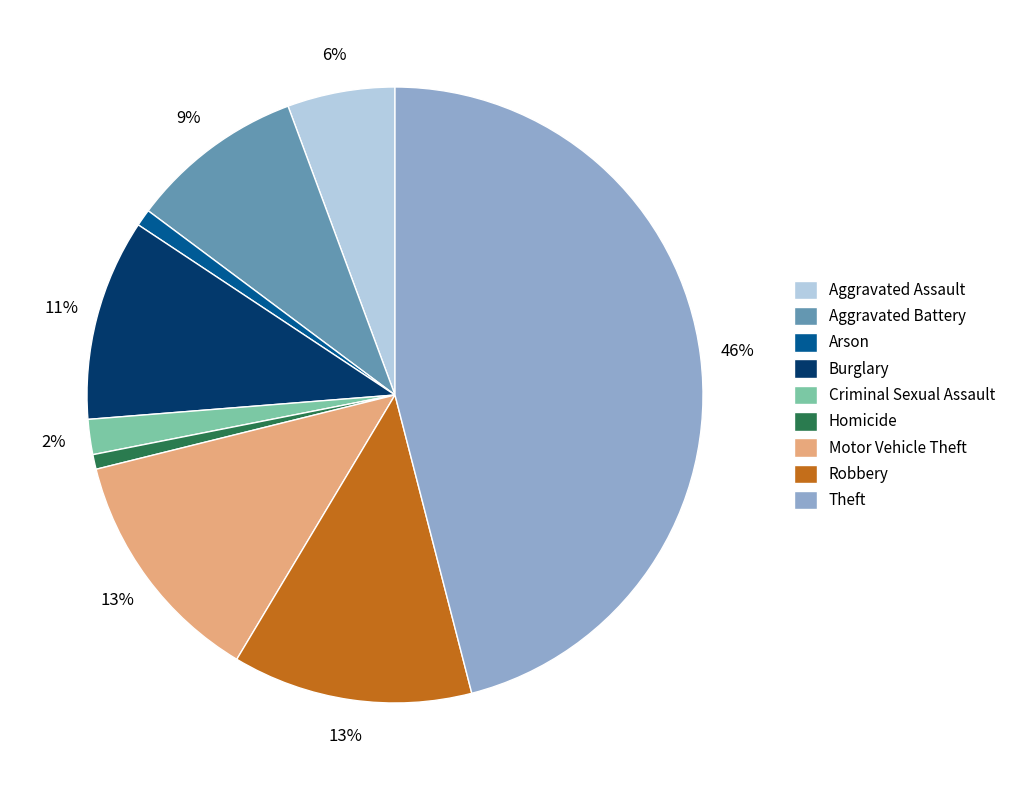

True or false: Aggravated Battery accounts for 9% of the total.

True